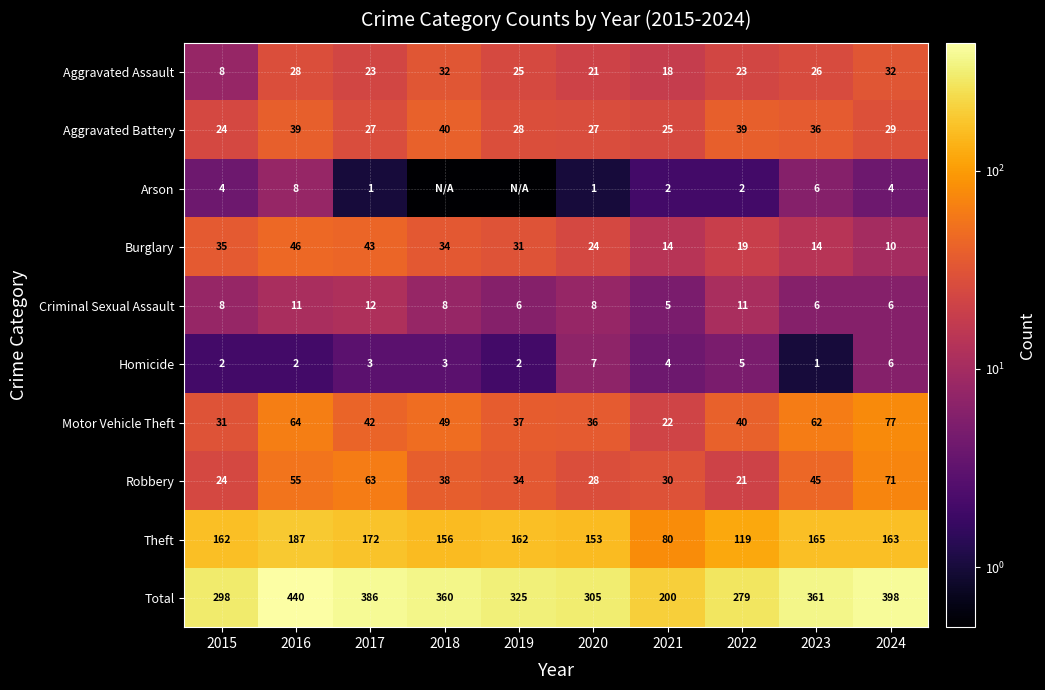

Where is Robbery nearest to the value 46?

2023